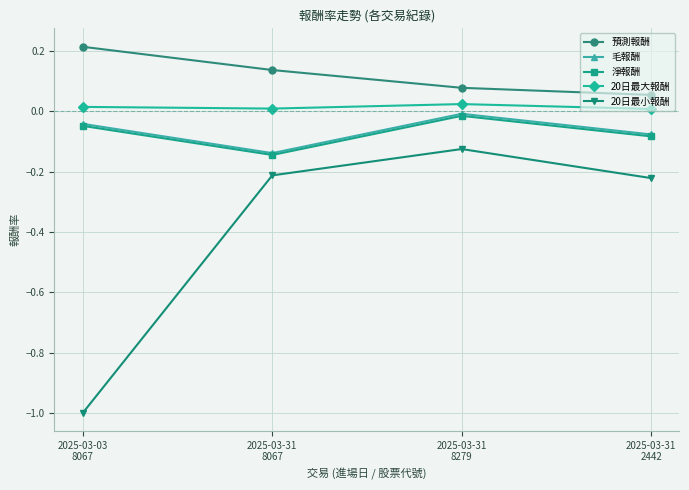

At how many categories does at least one series exceed 0?

4